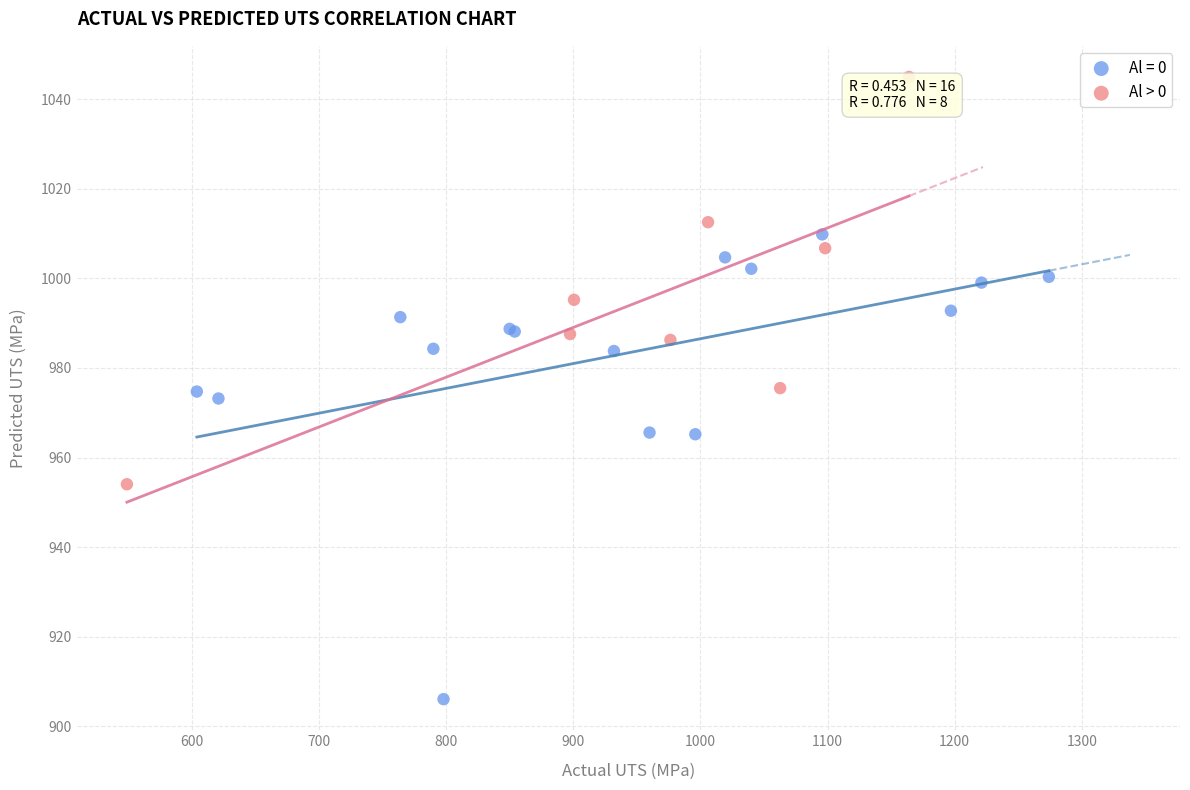

Which series reaches the minimum Y coordinate?

Al = 0